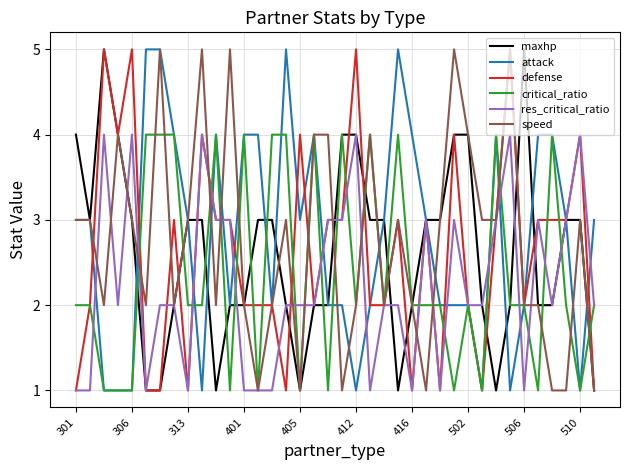

What is the highest value of the res_critical_ratio series?

4